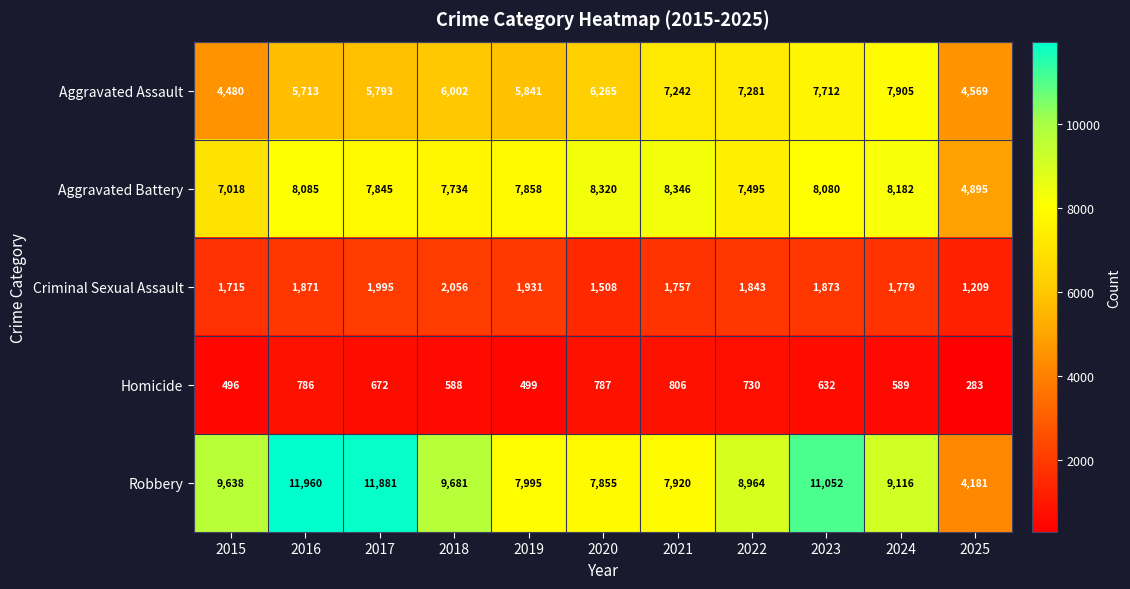

What is the spread (max minus min) of values at 2023?

10420